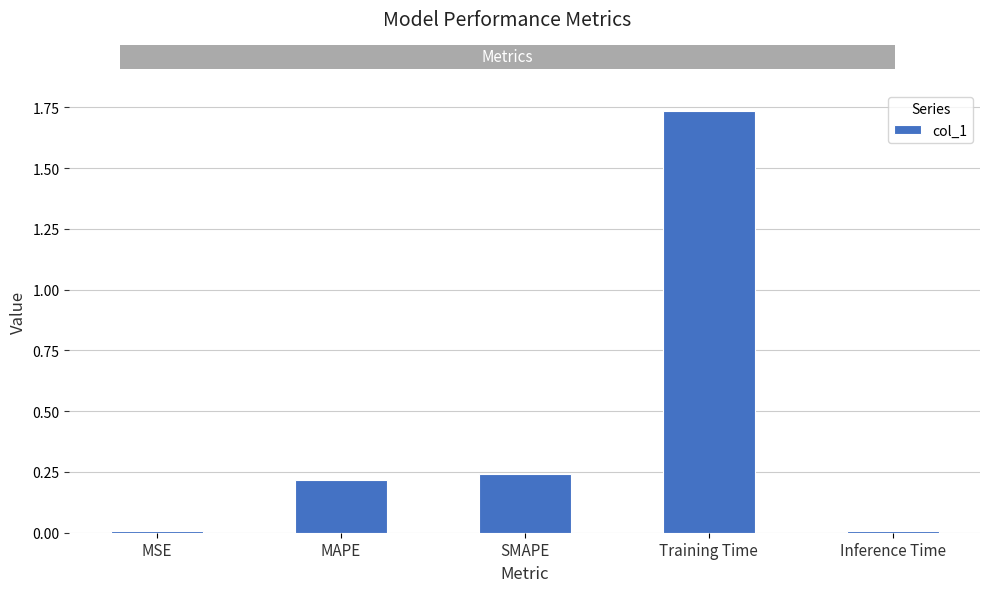

At which category does the chart reach its peak across all series?

Training Time